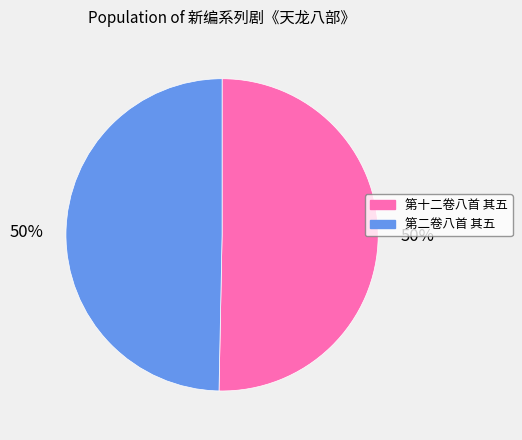

Combined, do 第十二卷八首 其五 and 第二卷八首 其五 account for over 50%?

Yes